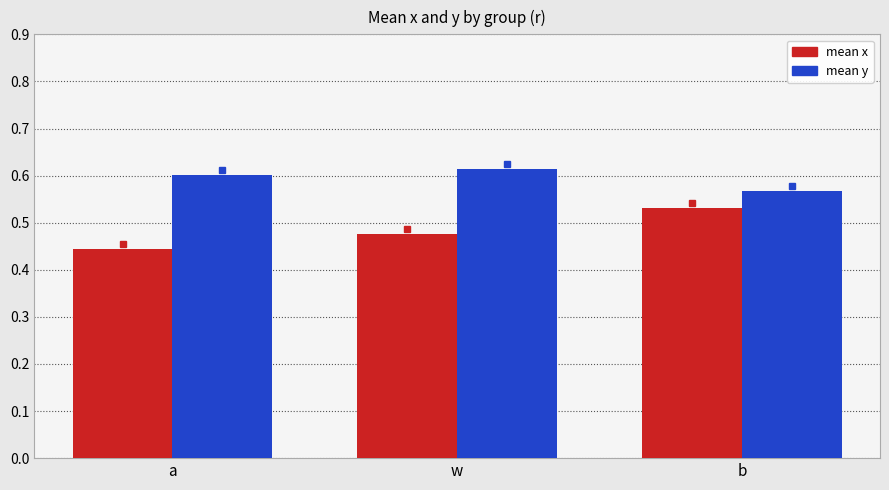

At which category does the chart reach its minimum across all series?

a